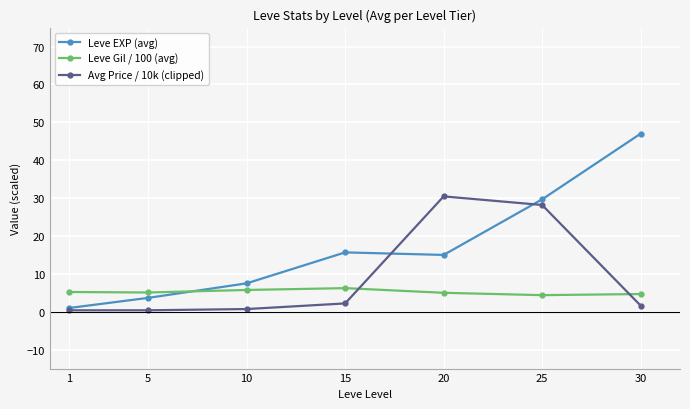

True or false: Avg Price / 10k (clipped) has more than 0 interior local peaks.

True